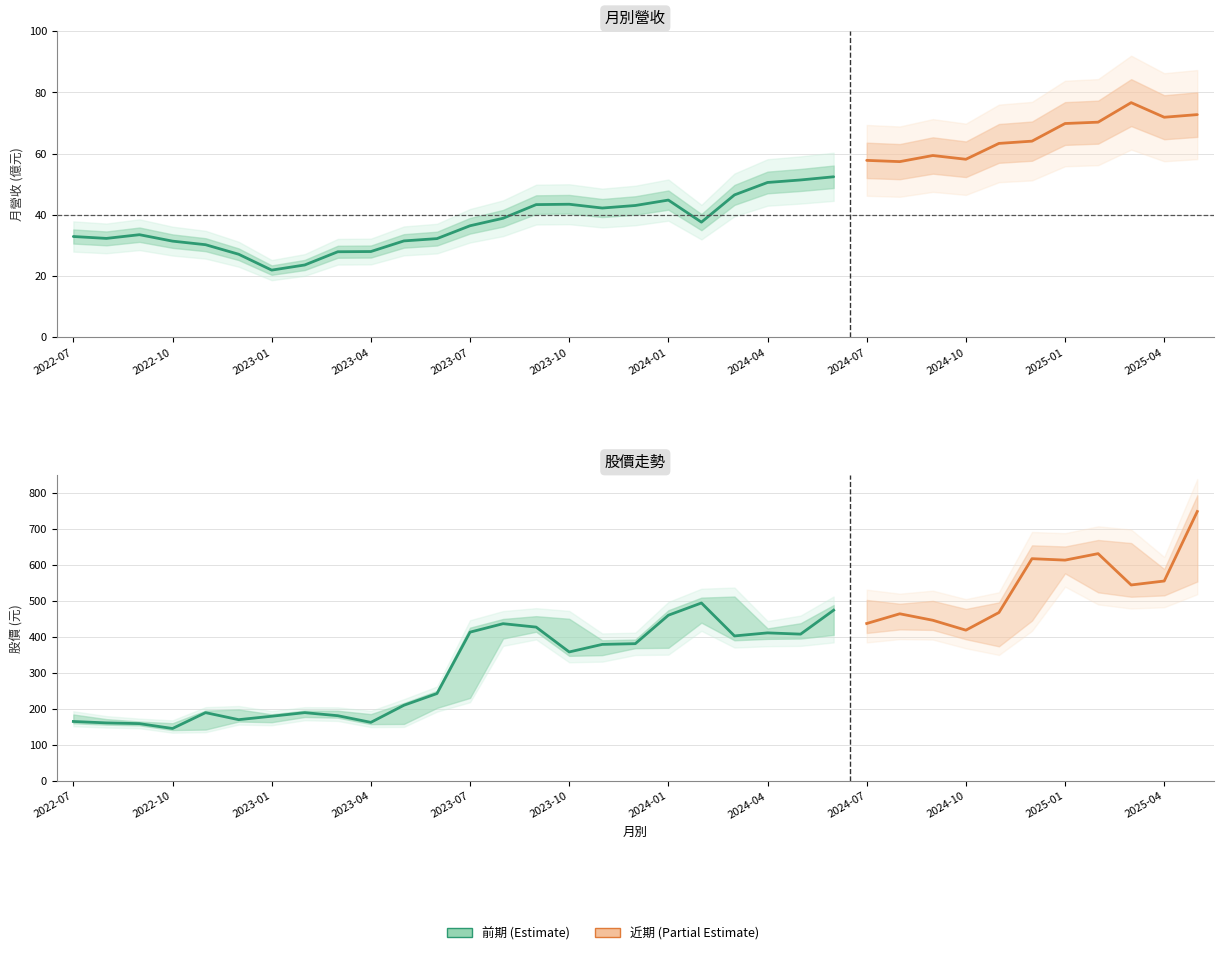

True or false: 單月營收(億) and 開盤股價 intersect in this chart.

False